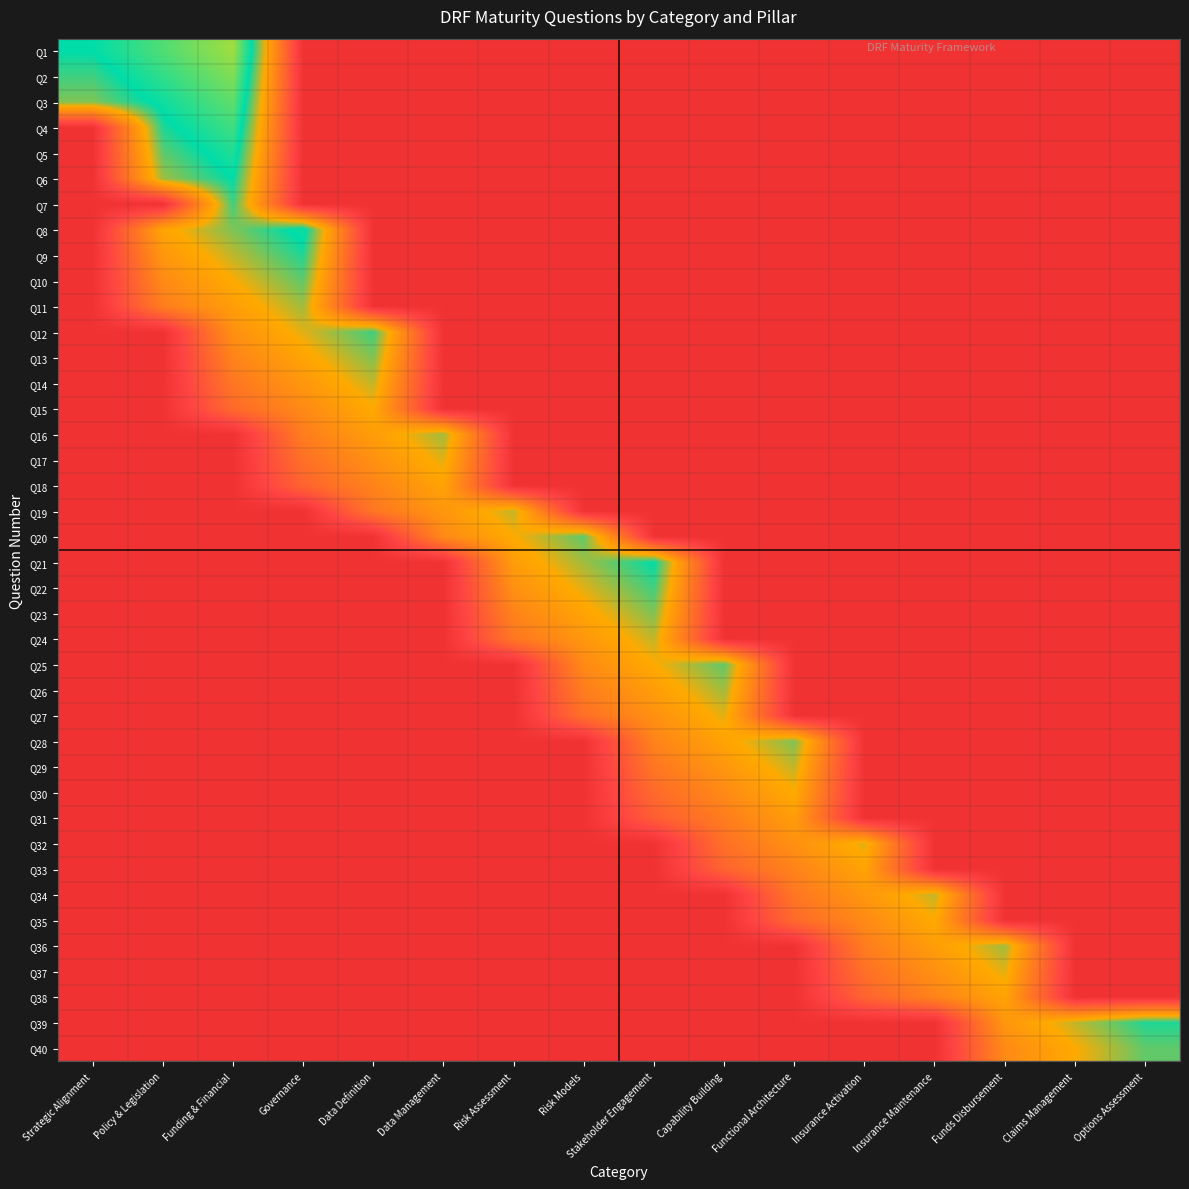

What is the minimum value shown in the chart?

0.1